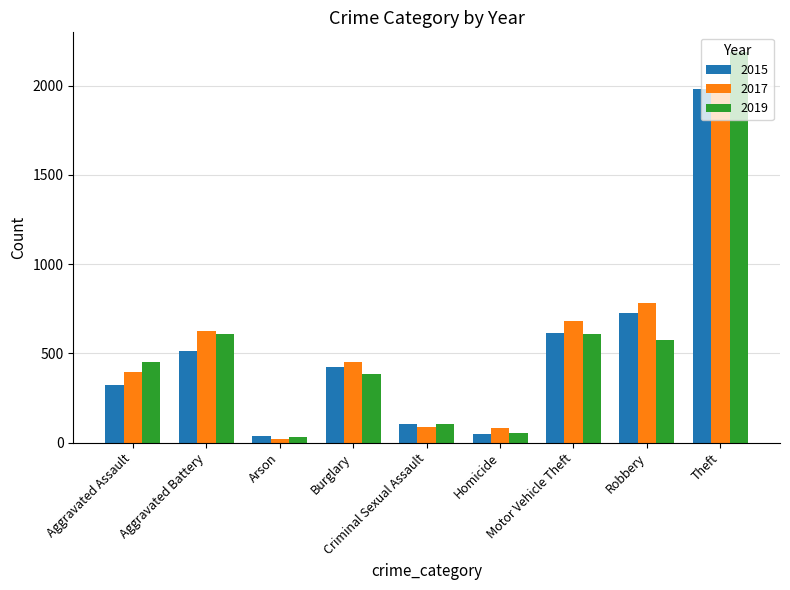

What is the highest value of the 2017 series?

1968